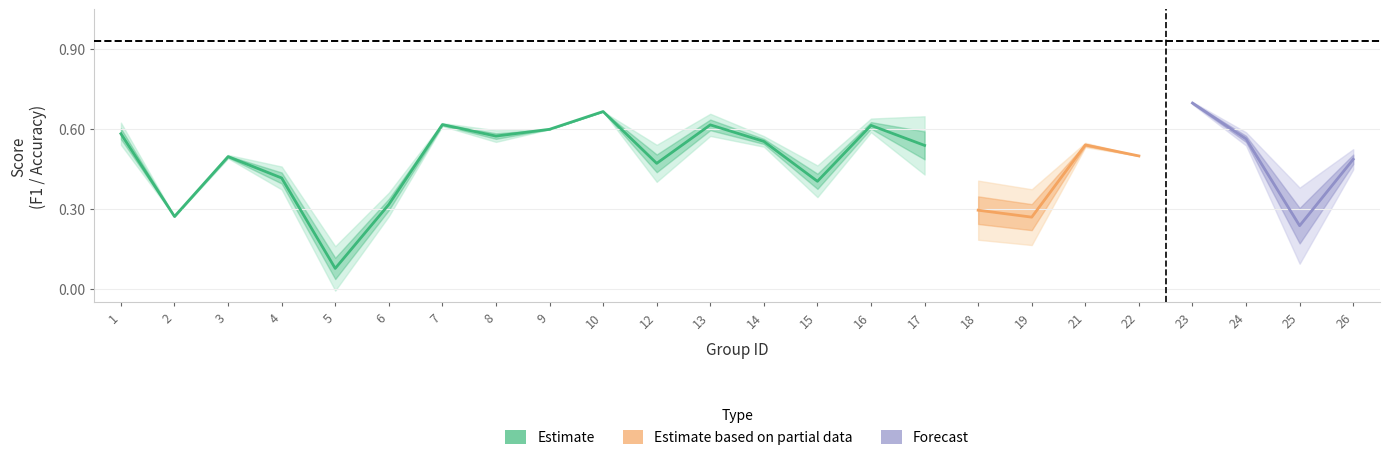

How many times do accuracy and f1 cross each other?

9